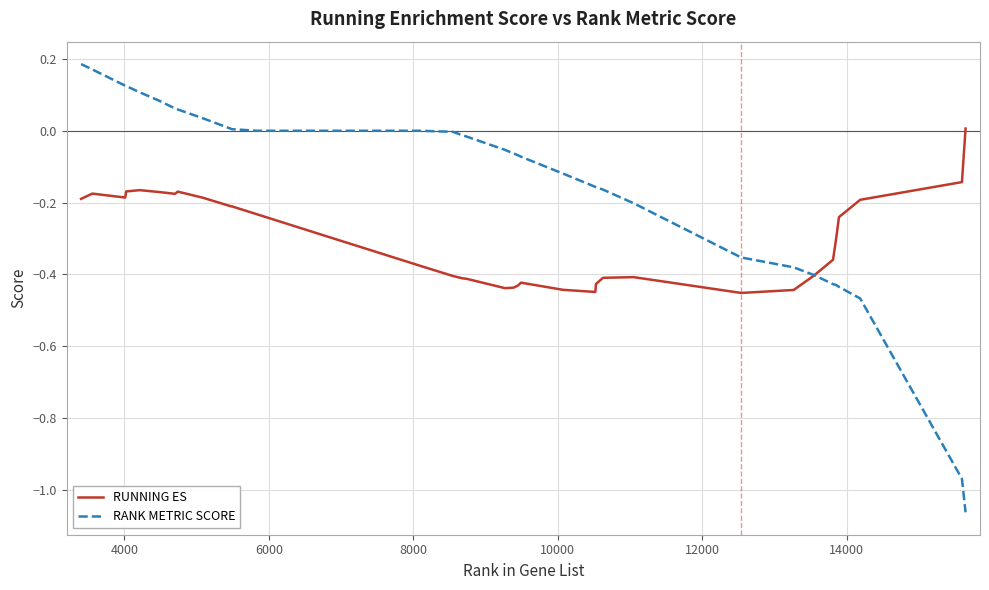

Which series has the largest total across all categories?

RANK METRIC SCORE